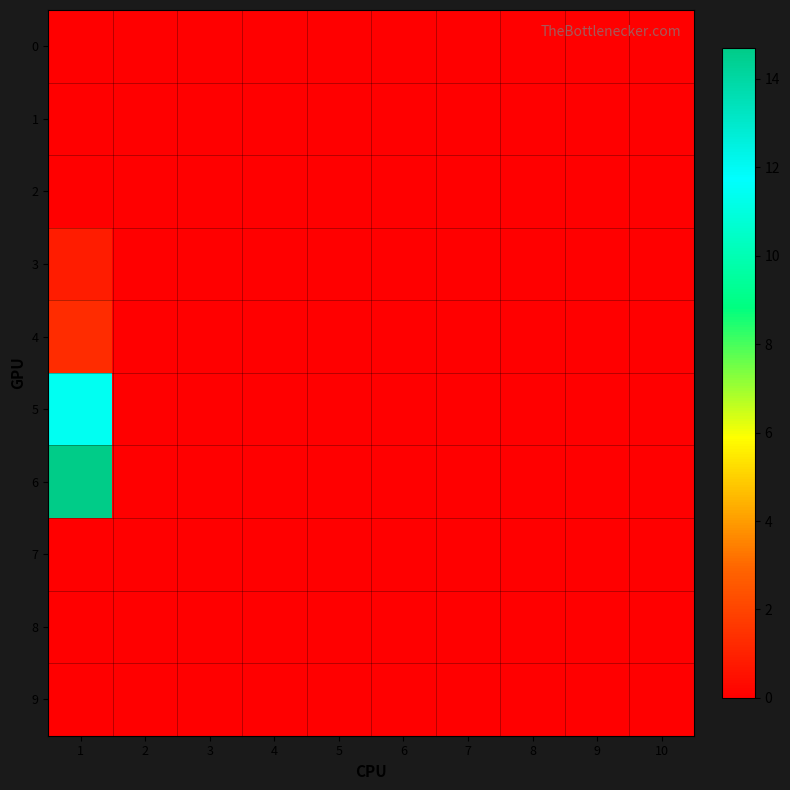

Reading left to right, list all the values displayed in this chart.

0: 1=0.0	2=0.0	3=0.0	4=0.0	5=0.0	6=0.0	7=0.0	8=0.0	9=0.0	10=0.0
1: 1=0.0	2=0.0	3=0.0	4=0.0	5=0.0	6=0.0	7=0.0	8=0.0	9=0.0	10=0.0
2: 1=0.0	2=0.0	3=0.0	4=0.0	5=0.0	6=0.0	7=0.0	8=0.0	9=0.0	10=0.0
3: 1=0.8	2=0.0	3=0.0	4=0.0	5=0.0	6=0.0	7=0.0	8=0.0	9=0.0	10=0.0
4: 1=1.3	2=0.0	3=0.0	4=0.0	5=0.0	6=0.0	7=0.0	8=0.0	9=0.0	10=0.0
5: 1=11.4	2=0.0	3=0.0	4=0.0	5=0.0	6=0.0	7=0.0	8=0.0	9=0.0	10=0.0
6: 1=14.7	2=0.0	3=0.0	4=0.0	5=0.0	6=0.0	7=0.0	8=0.0	9=0.0	10=0.0
7: 1=0.0	2=0.0	3=0.0	4=0.0	5=0.0	6=0.0	7=0.0	8=0.0	9=0.0	10=0.0
8: 1=0.0	2=0.0	3=0.0	4=0.0	5=0.0	6=0.0	7=0.0	8=0.0	9=0.0	10=0.0
9: 1=0.0	2=0.0	3=0.0	4=0.0	5=0.0	6=0.0	7=0.0	8=0.0	9=0.0	10=0.0